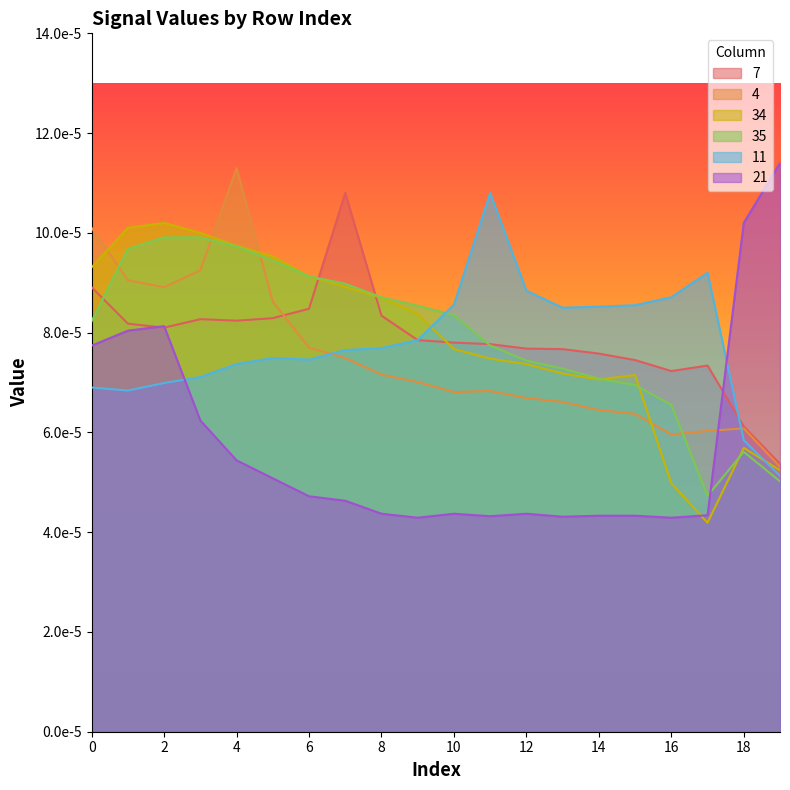

The 4 series shows 0.0 at 15. True or false?

False